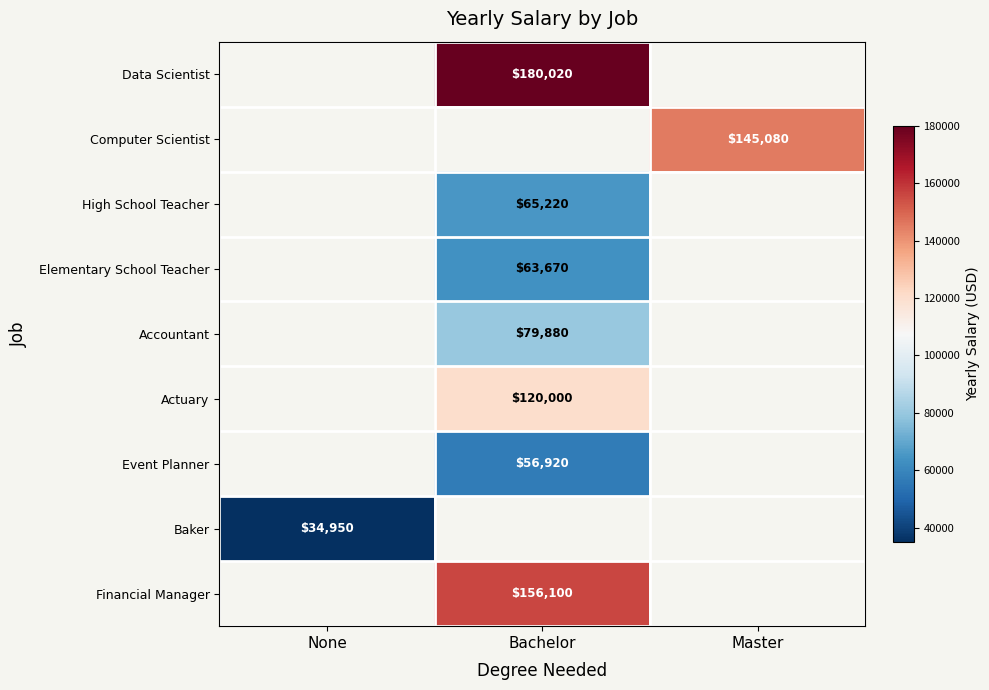

Is it true that High School Teacher equals 65220 at Bachelor?

True